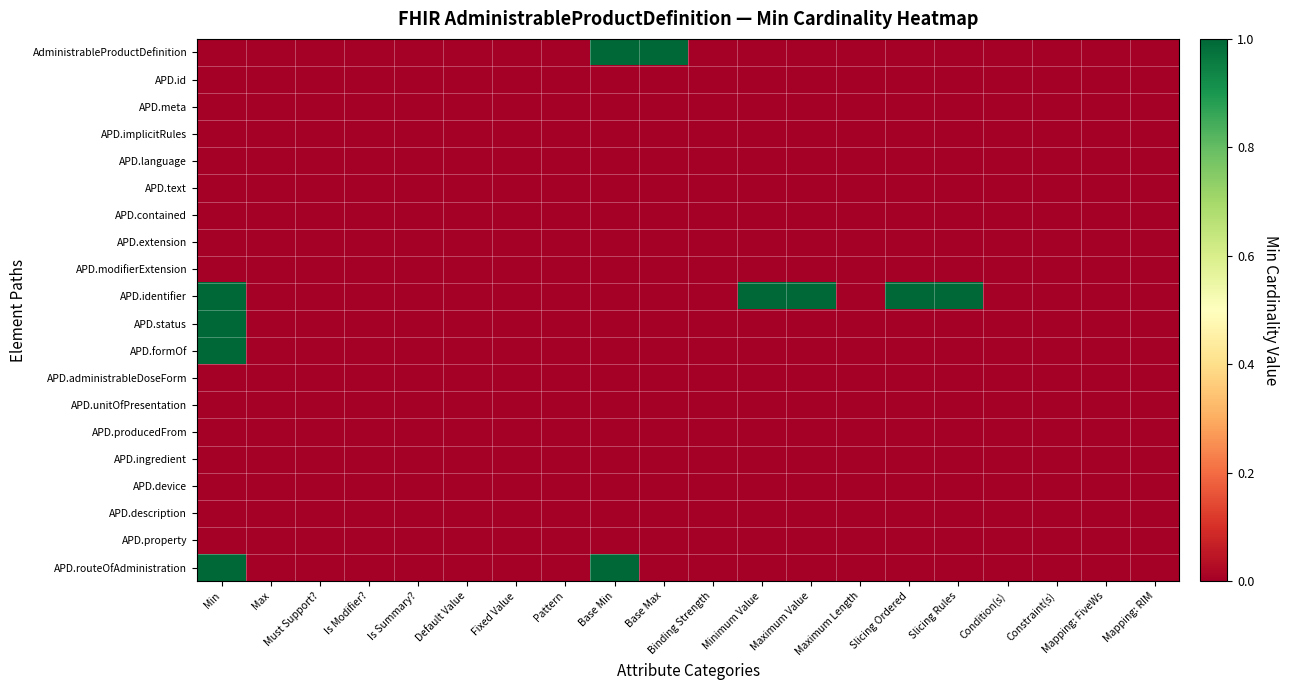

At which category is the sum across all series the highest?

Min